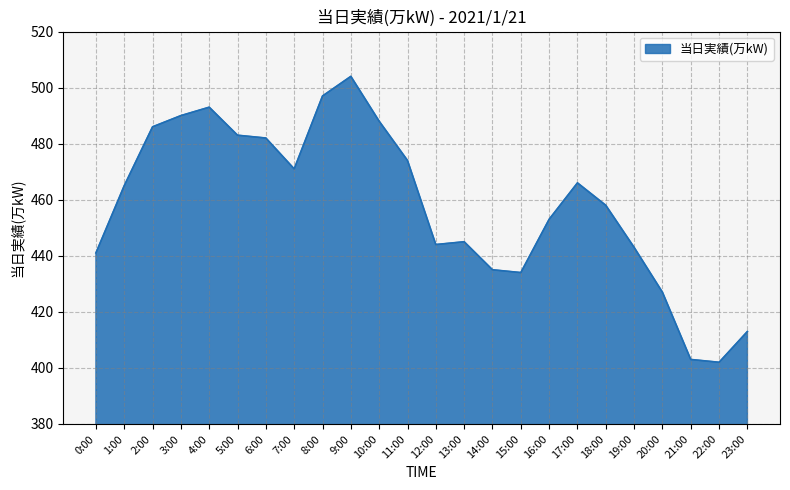

Reading right to left, extract all data points from this chart.

23:00=413	22:00=402	21:00=403	20:00=427	19:00=443	18:00=458	17:00=466	16:00=453	15:00=434	14:00=435	13:00=445	12:00=444	11:00=474	10:00=488	9:00=504	8:00=497	7:00=471	6:00=482	5:00=483	4:00=493	3:00=490	2:00=486	1:00=465	0:00=441